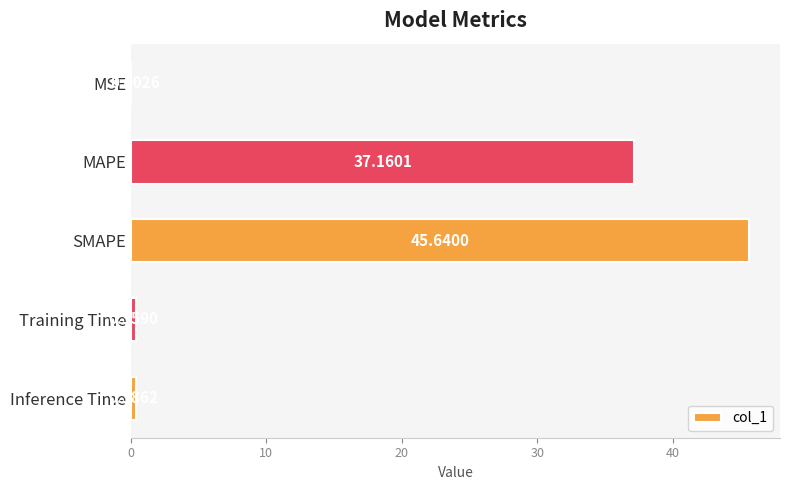

What is the change in value from MAPE to Inference Time?

-36.8